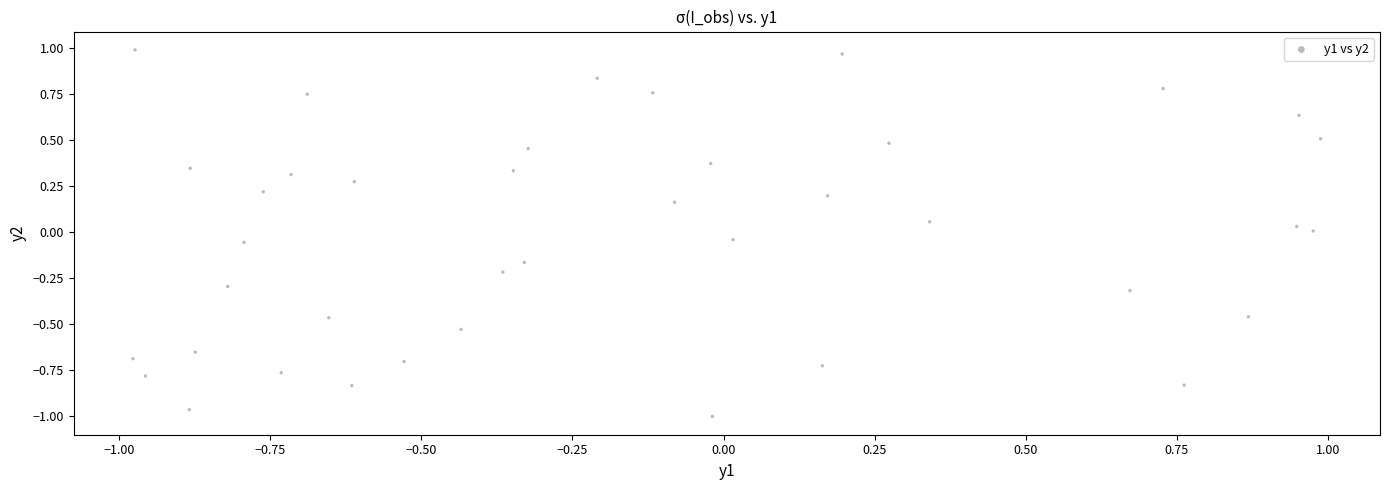

What is the range of Y values (max minus min)?

2.0